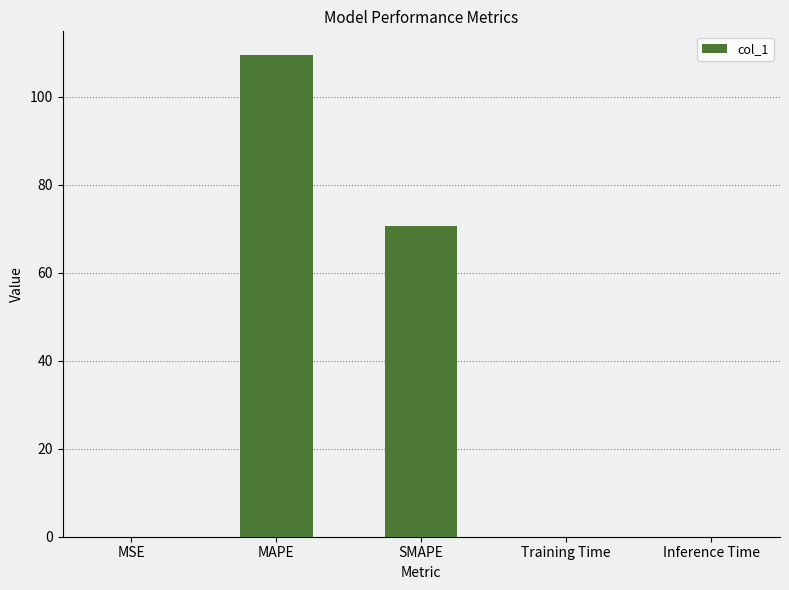

Count the number of categories in the chart.

5